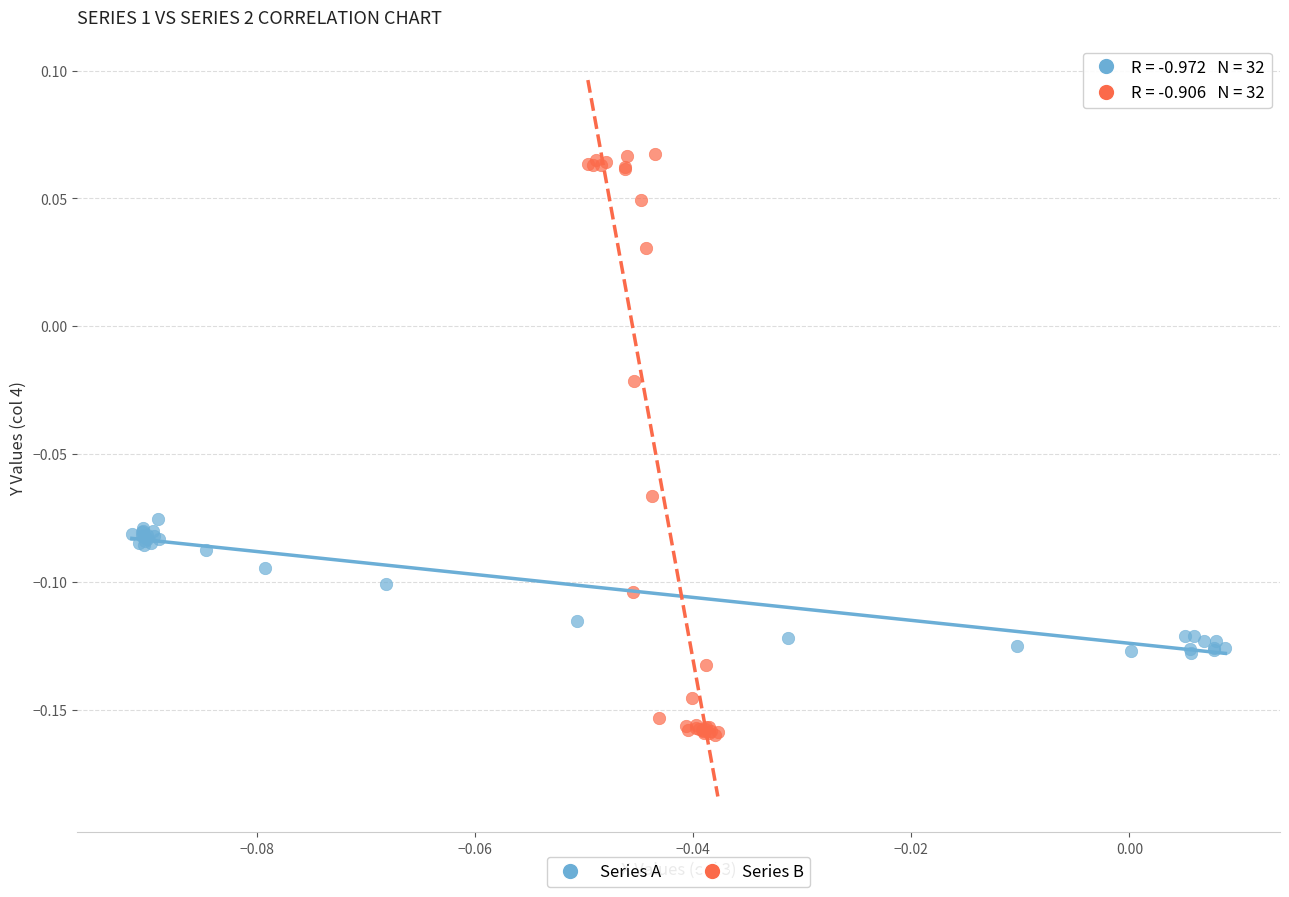

Which series contains the highest Y value?

Series B